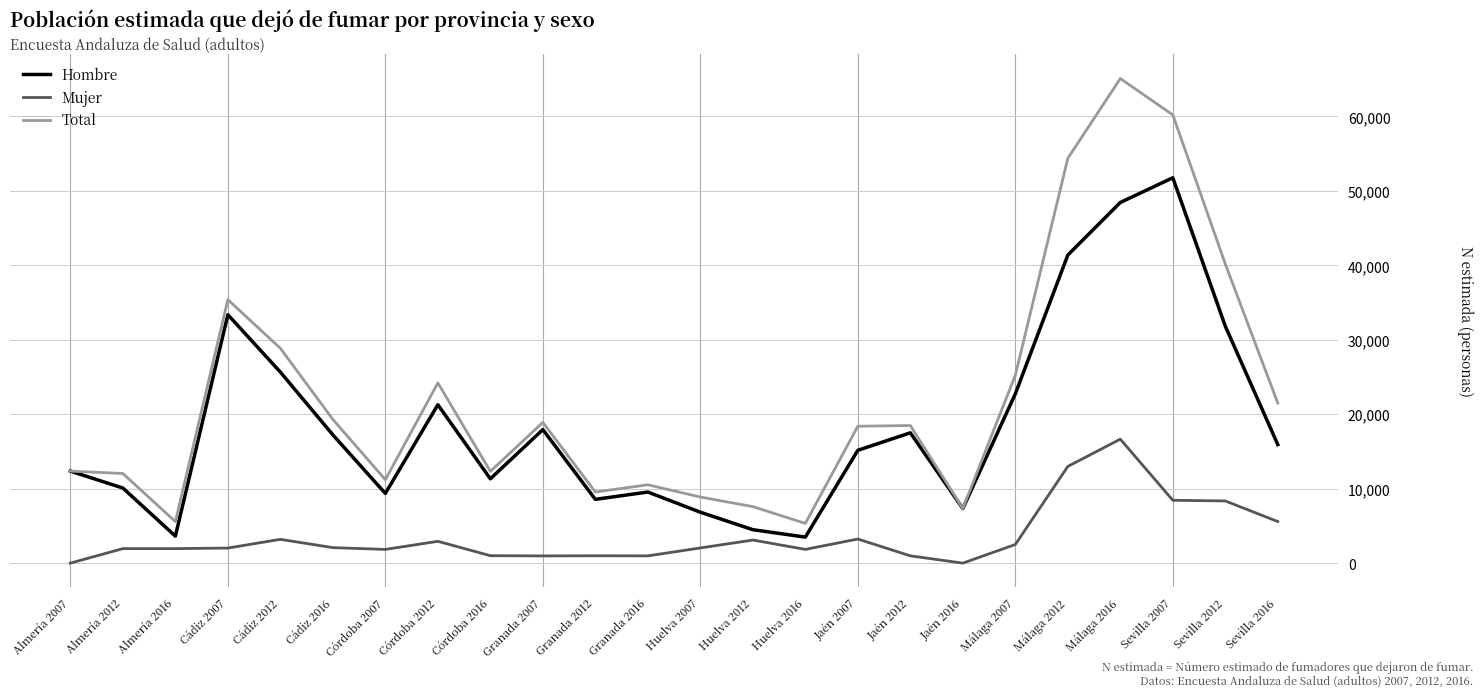

Which series has the widest spread of values?

Total